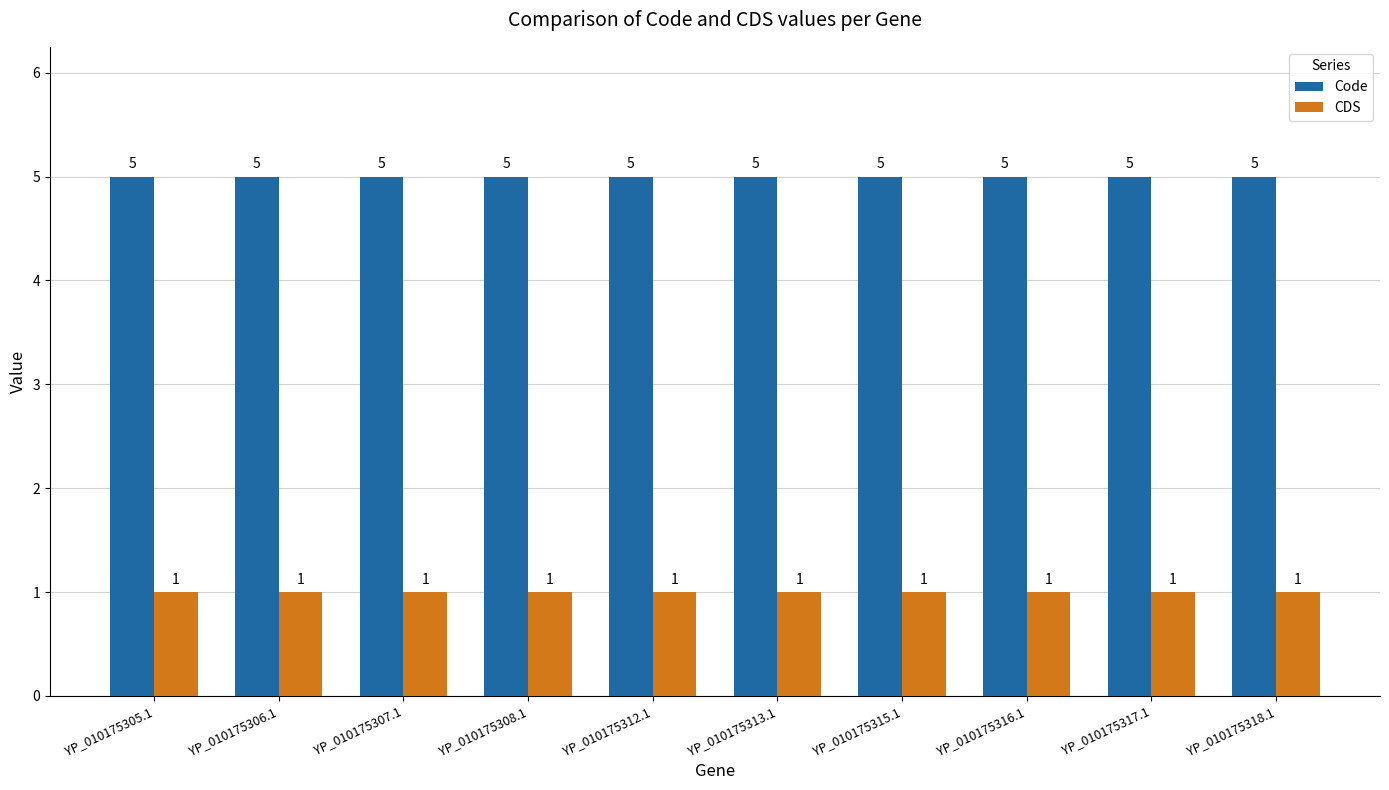

Reading left to right, what are all the values shown in this chart?

Code: 5	5	5	5	5	5	5	5	5	5
CDS: 1	1	1	1	1	1	1	1	1	1